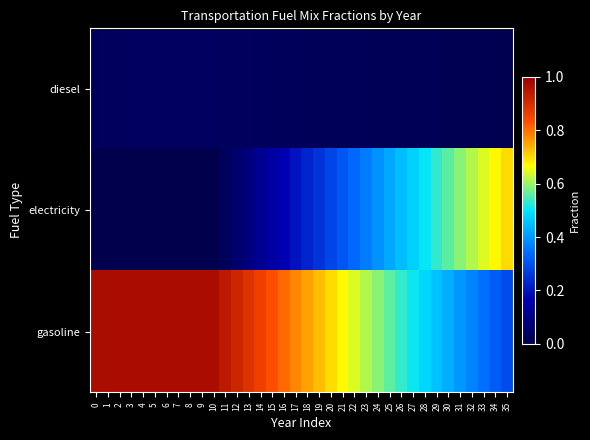

Reading left to right, transcribe all the data shown in this chart.

diesel: 0=0.0	1=0.0	2=0.0	3=0.0	4=0.0	5=0.0	6=0.0	7=0.0	8=0.0	9=0.0	10=0.0	11=0.0	12=0.0	13=0.0	14=0.0	15=0.0	16=0.0	17=0.0	18=0.0	19=0.0	20=0.0	21=0.0	22=0.0	23=0.0	24=0.0	25=0.0	26=0.0	27=0.0	28=0.0	29=0.0	30=0.0	31=0.0	32=0.0	33=0.0	34=0.0	35=0.0
electricity: 0=0.0	1=0.0	2=0.0	3=0.0	4=0.0	5=0.0	6=0.0	7=0.0	8=0.0	9=0.0	10=0.0	11=0.0	12=0.1	13=0.1	14=0.1	15=0.1	16=0.2	17=0.2	18=0.2	19=0.3	20=0.3	21=0.3	22=0.3	23=0.4	24=0.4	25=0.4	26=0.4	27=0.5	28=0.5	29=0.5	30=0.6	31=0.6	32=0.6	33=0.6	34=0.7	35=0.7
gasoline: 0=1.0	1=1.0	2=1.0	3=1.0	4=1.0	5=1.0	6=1.0	7=1.0	8=1.0	9=1.0	10=1.0	11=0.9	12=0.9	13=0.9	14=0.9	15=0.8	16=0.8	17=0.8	18=0.8	19=0.7	20=0.7	21=0.7	22=0.6	23=0.6	24=0.6	25=0.6	26=0.5	27=0.5	28=0.5	29=0.5	30=0.4	31=0.4	32=0.4	33=0.3	34=0.3	35=0.3